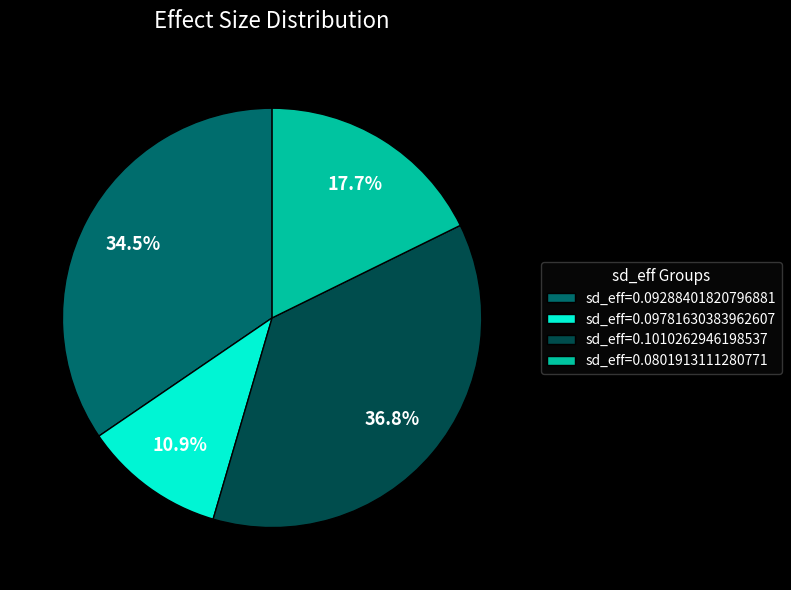

Which category has the biggest portion of the pie?

sd_eff=0.1010262946198537